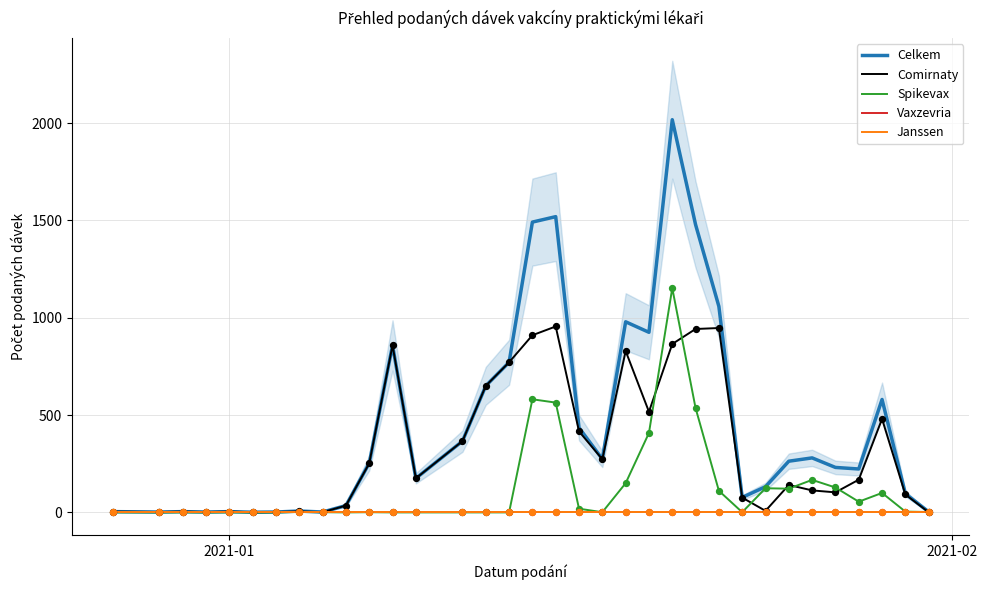

Which series reaches the minimum Y coordinate?

Spikevax